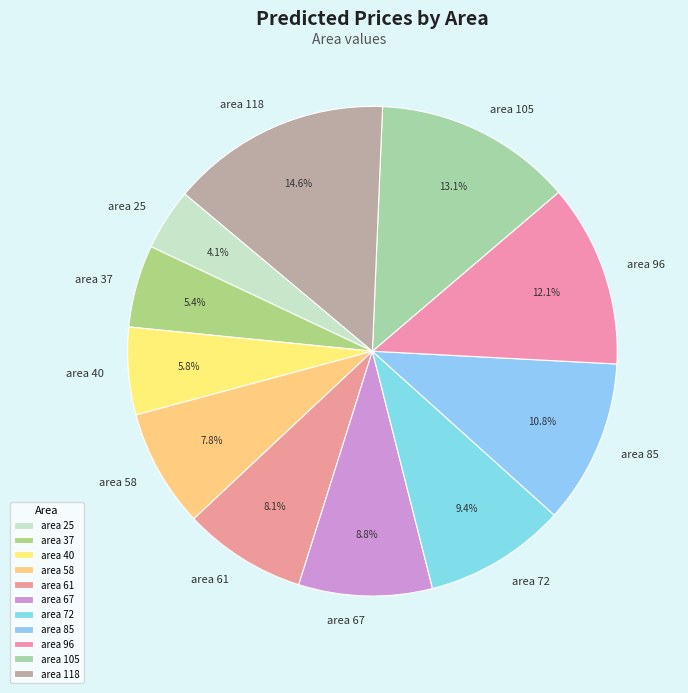

How much of the chart is everything except area 105?

86.9%